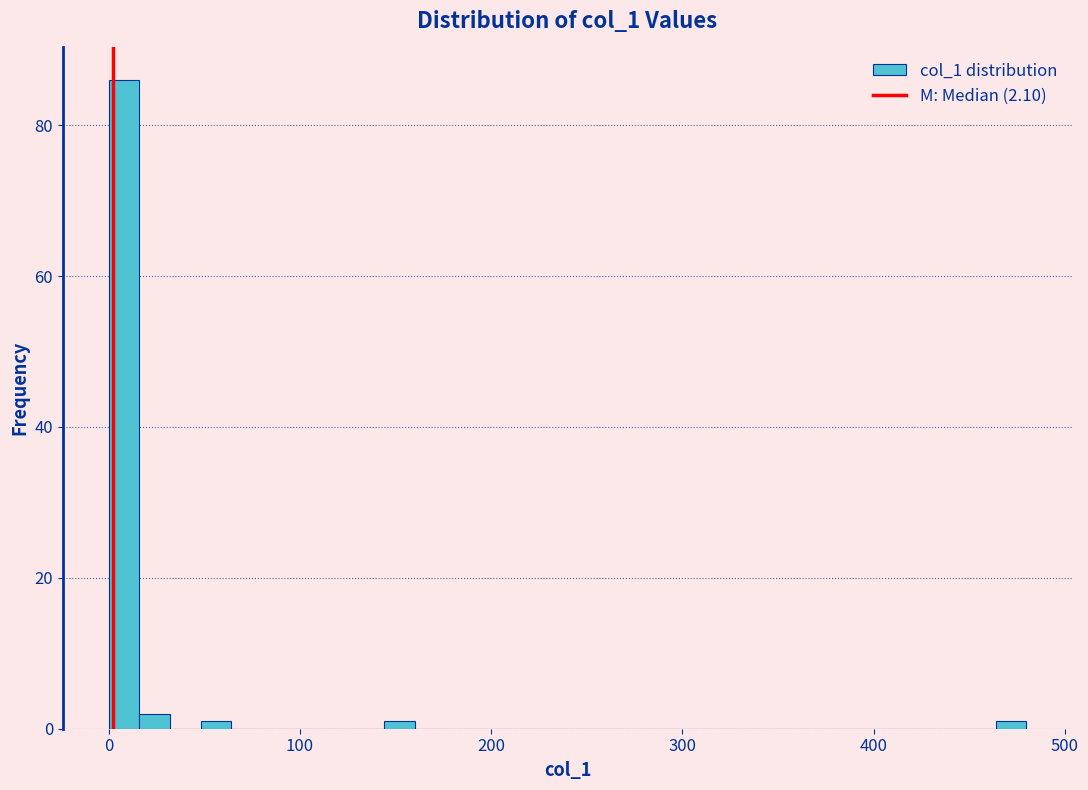

Around what value on the x-axis is the tallest bar? Give the approximate position of its centre, as read against the axis.

10